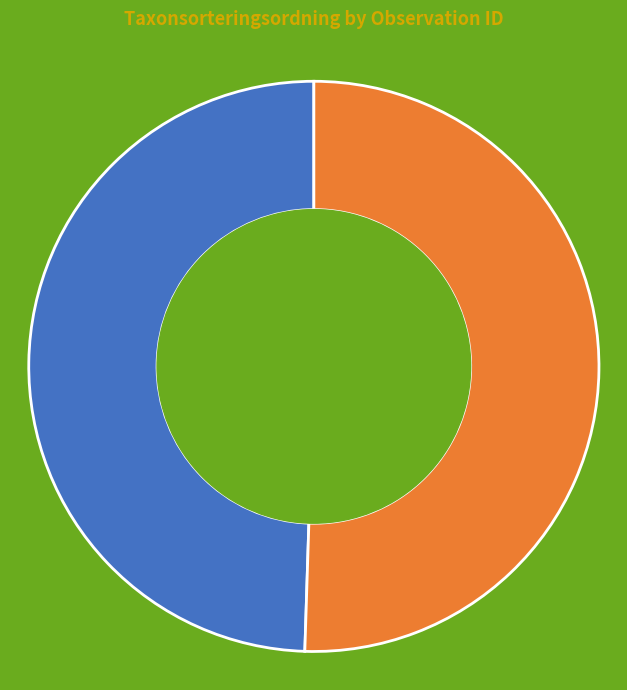

True or false: Skogsalm accounts for 40% of the total.

False